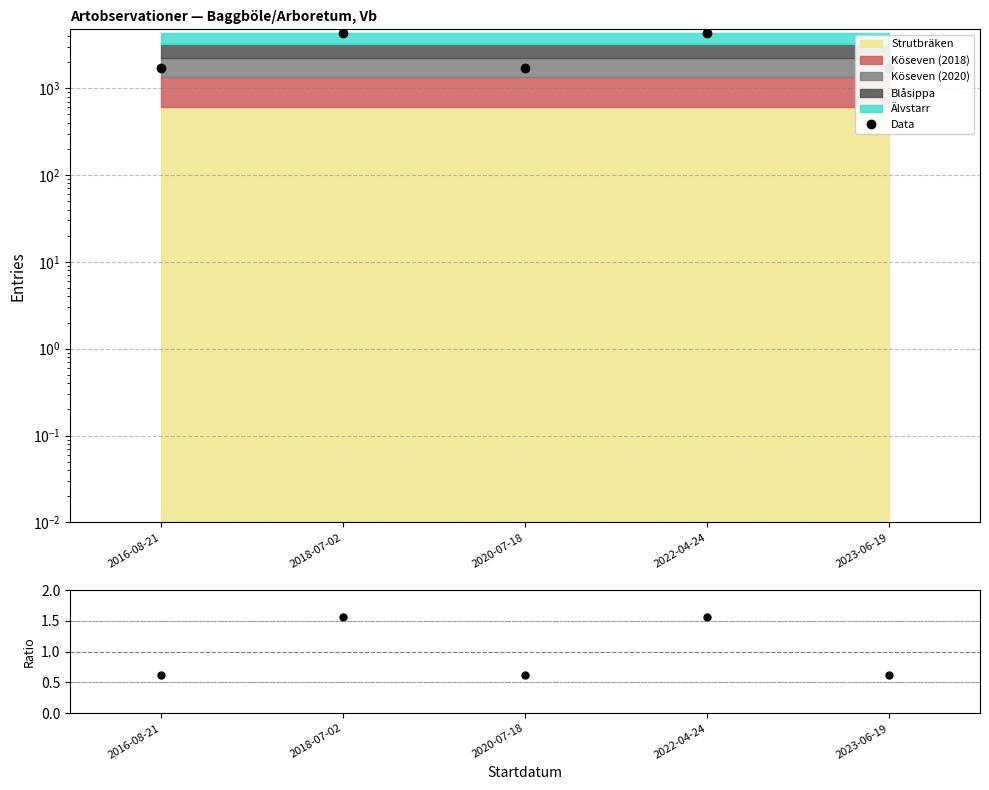

True or false: Noggrannhet/Mean has a value of 0.4 at 2020-07-18.

False